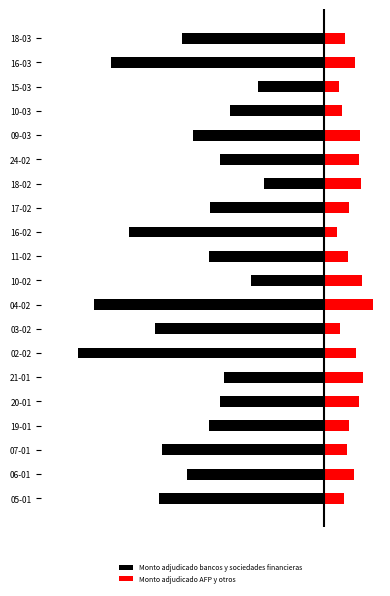

Which series has the largest range (max minus min)?

Monto adjudicado bancos y sociedades financieras